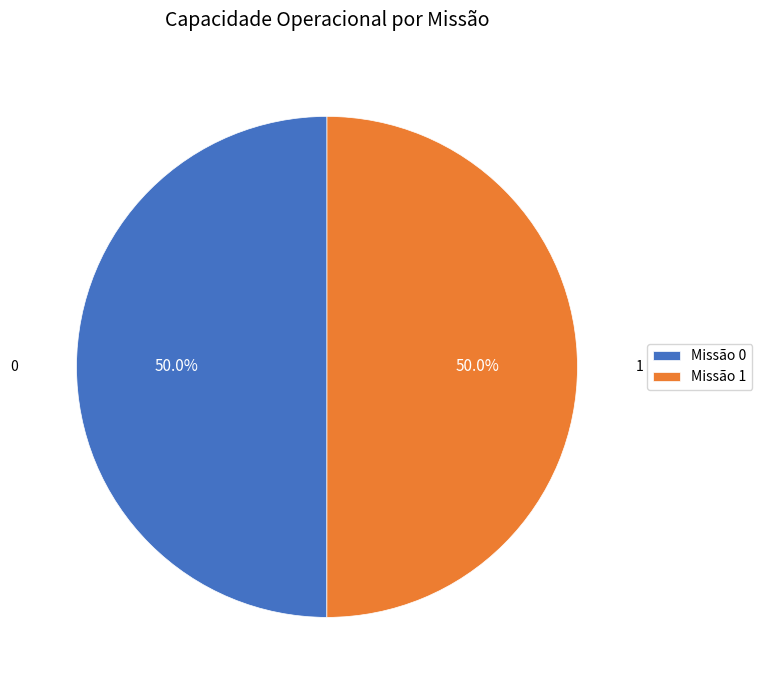

Approximately how many times larger is the value at Missão 0 compared to Missão 1?

1.0